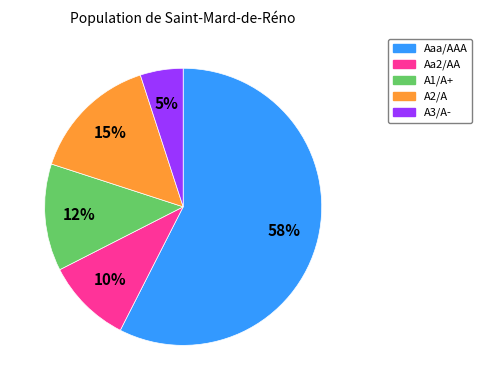

Combined, do Aa2/AA and Aaa/AAA account for over 50%?

Yes